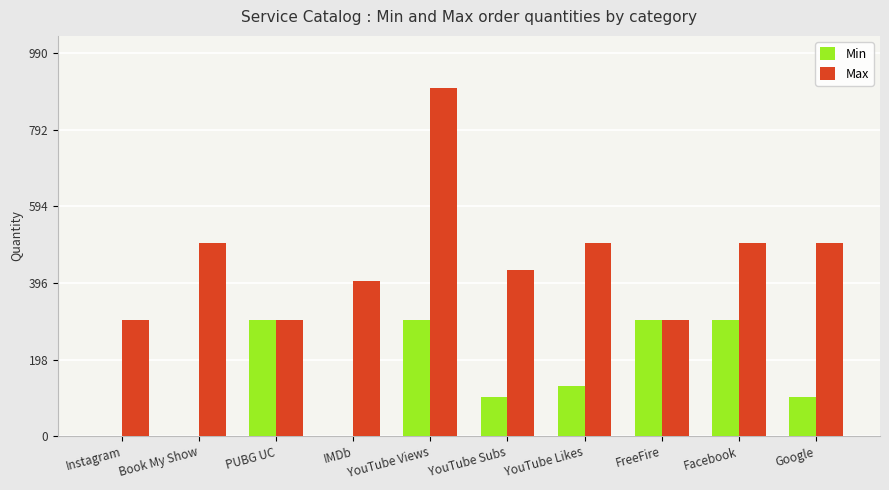

Is it true that Max equals 313.2 at YouTube Views?

False